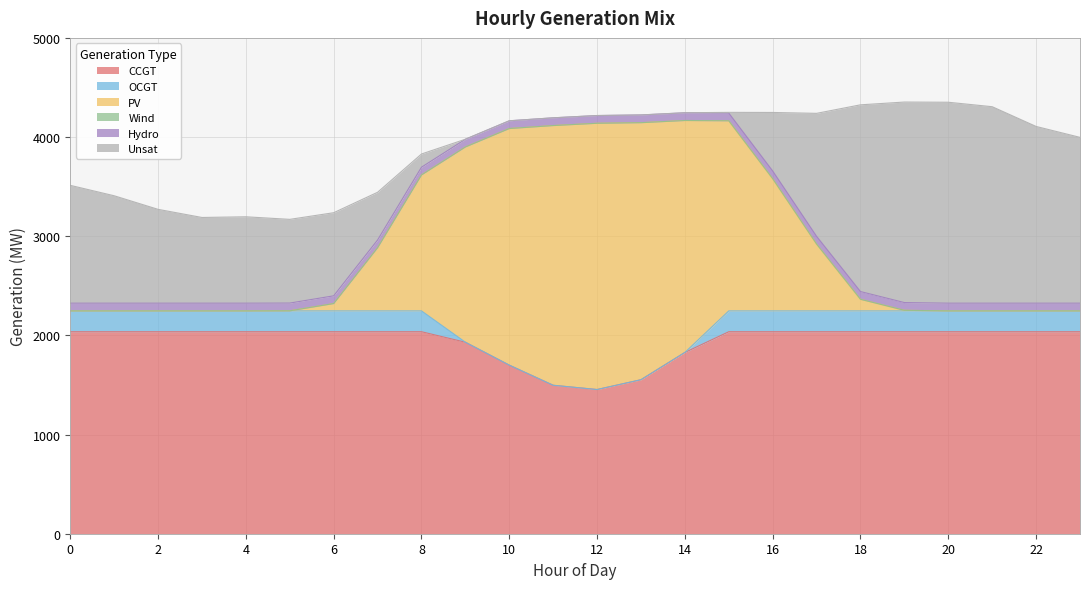

What is the average value of the Unsat series?

852